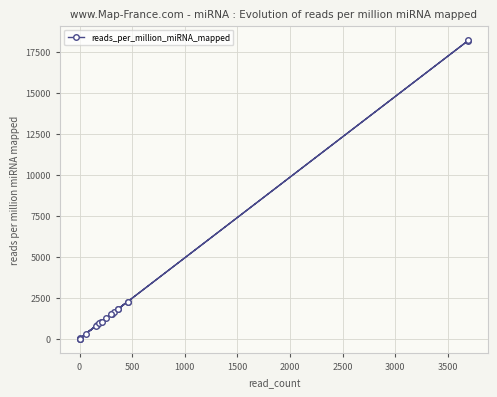

How many series are shown in this chart?

1